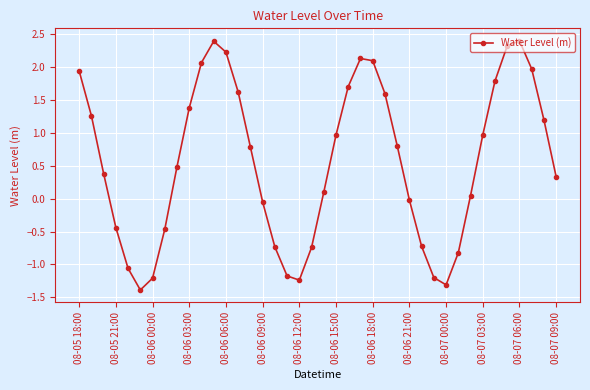

What is the sum of all values?

22.4